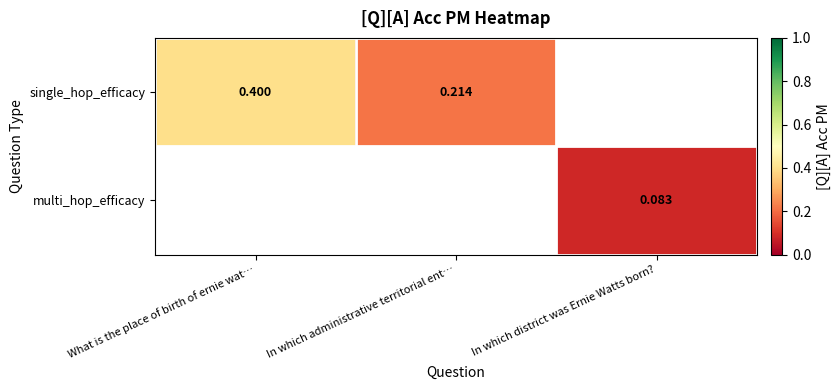

Which series has the largest range (max minus min)?

single_hop_efficacy